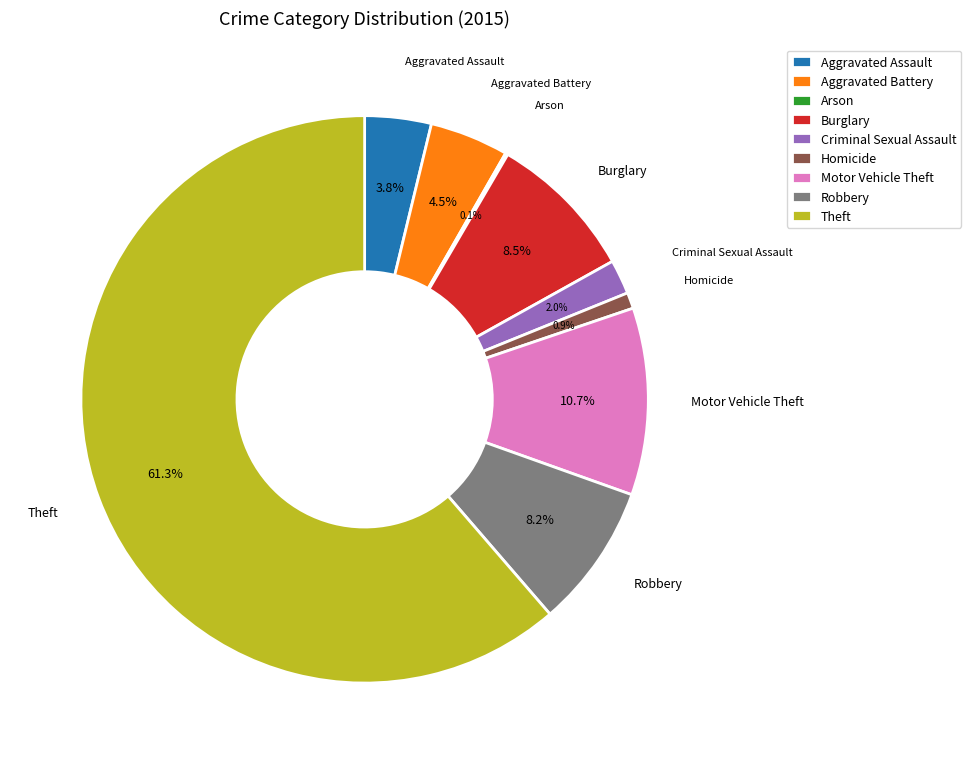

To the nearest percent, what is the difference between the Aggravated Assault and Aggravated Battery slice percentages?

1%